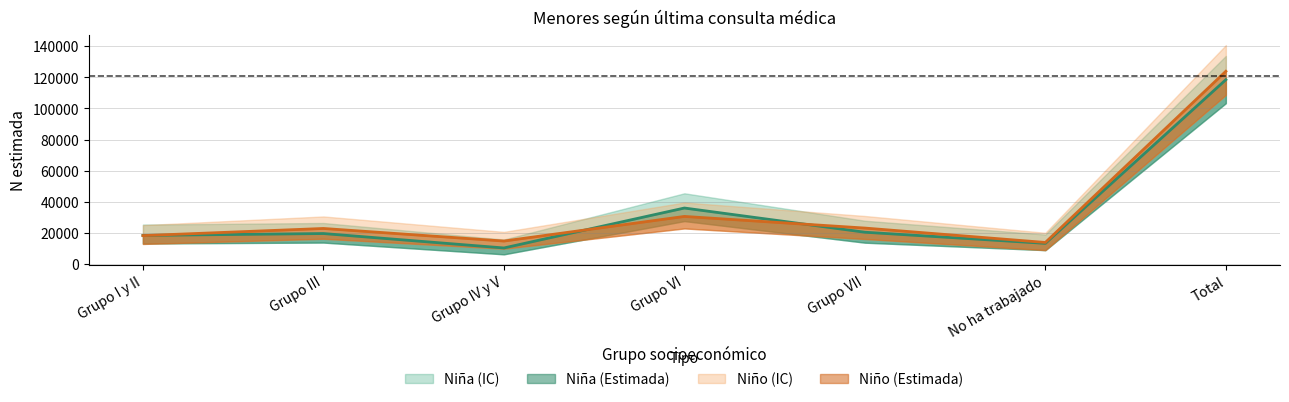

True or false: Nino_lim_sup and Nino_lim_inf cross at least once.

False